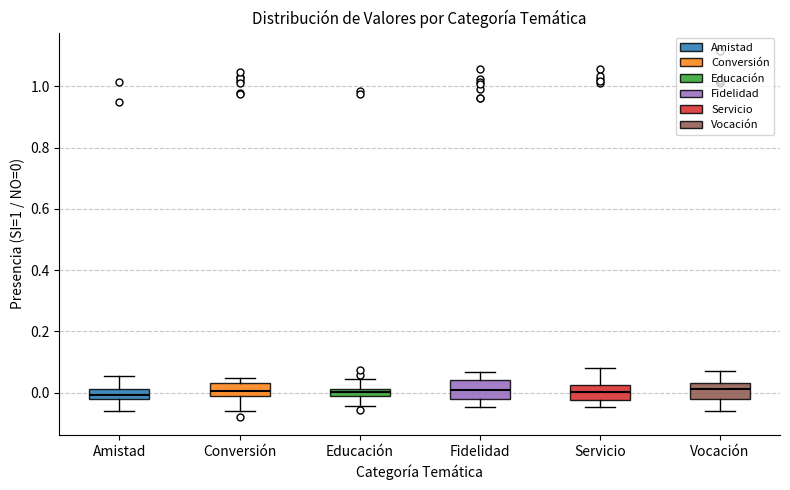

Where does the median line of the box for Servicio sit on the y-axis? The values are not printed on the chart, so give them approximately, as read against the axis.

0.00